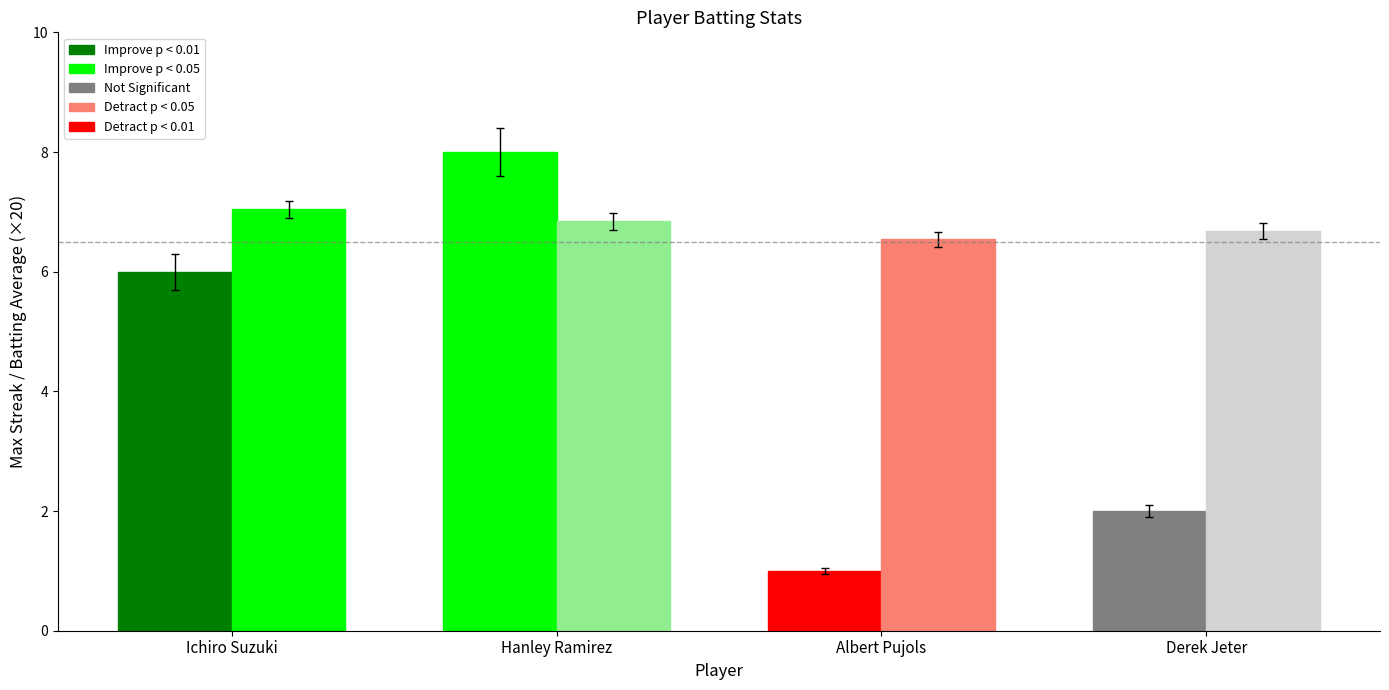

Reading left to right, what are all the values shown in this chart?

Max Streak: Ichiro Suzuki=6.0	Hanley Ramirez=8.0	Albert Pujols=1.0	Derek Jeter=2.0
Batting Average (×20): Ichiro Suzuki=7.0	Hanley Ramirez=6.8	Albert Pujols=6.5	Derek Jeter=6.7